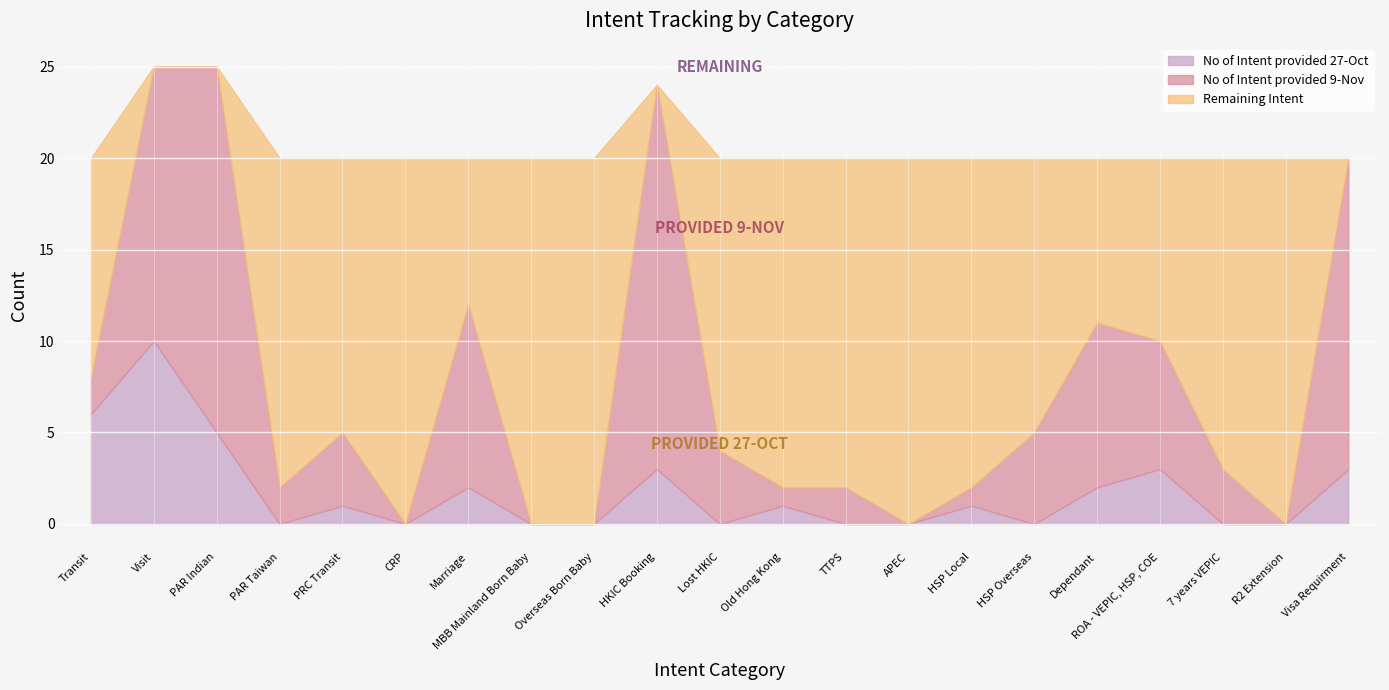

Which series ends up on top after the final intersection of No of Intent provided 9-Nov and Remaining Intent?

No of Intent provided 9-Nov